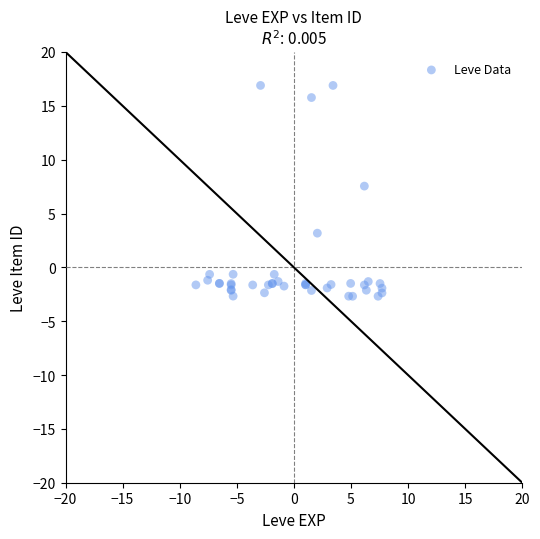

What Y value in the scatter plot is closest to 7?

7.5